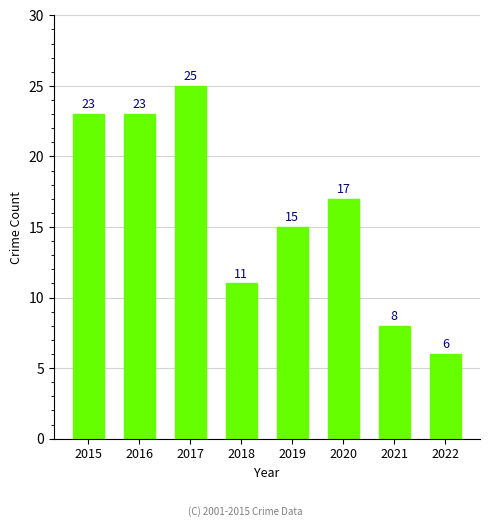

At which label is the value closest to 15?

2019